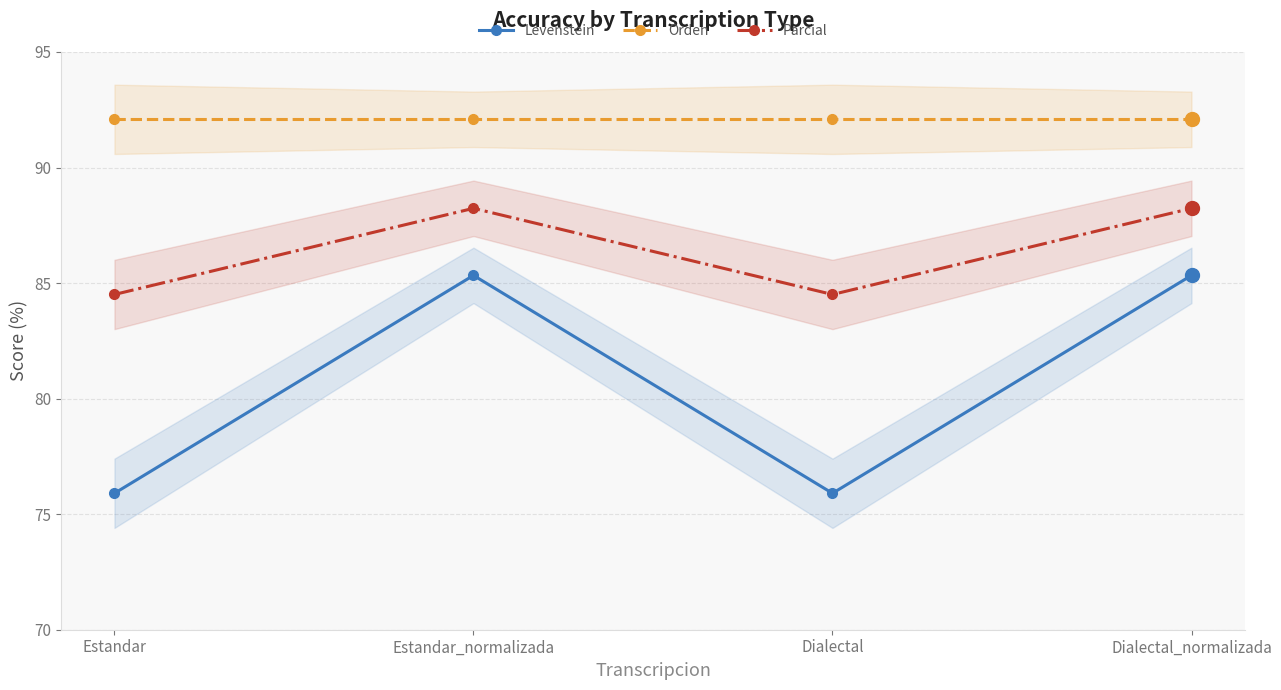

How many values in the Parcial series exceed 88?

2